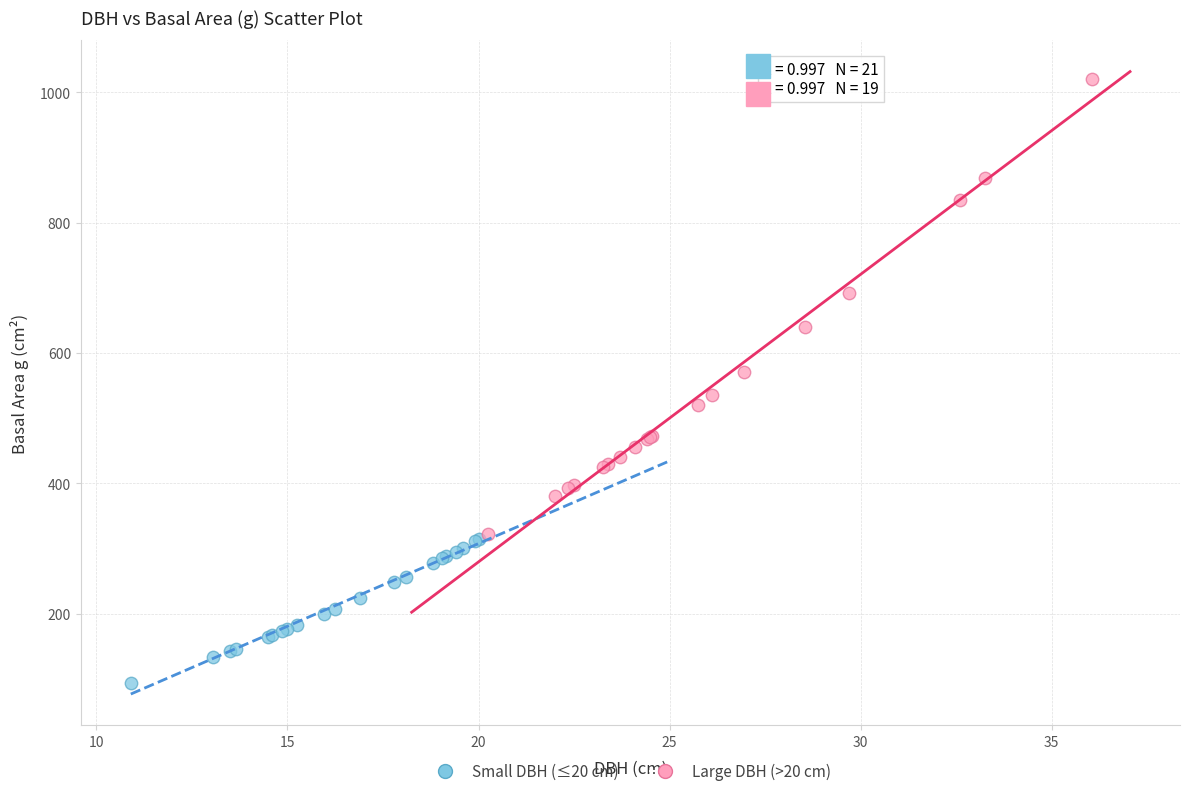

Which series has the widest spread of Y values?

Large DBH (>20 cm)